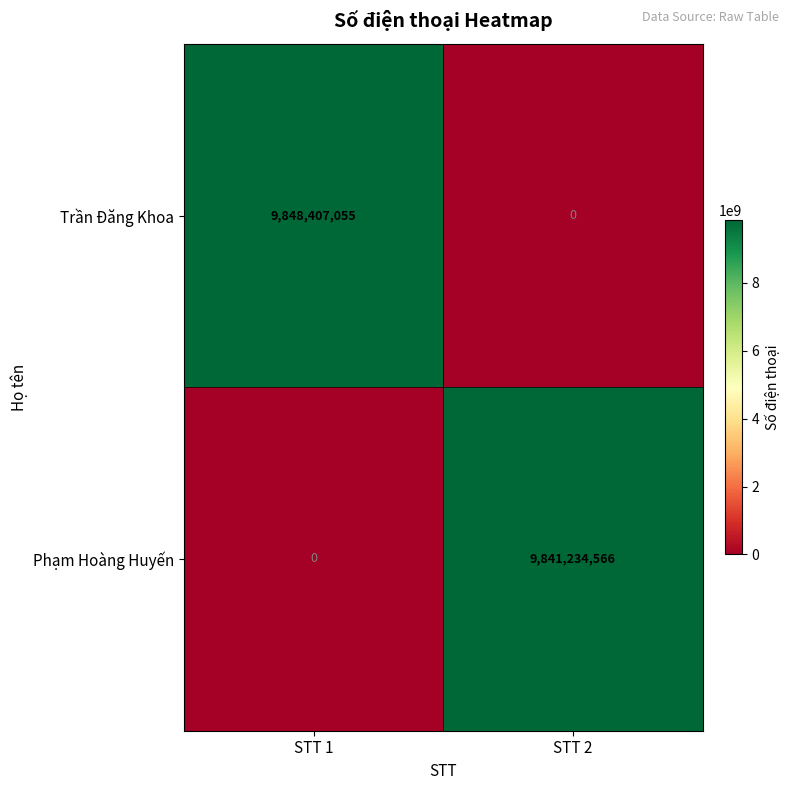

Reading left to right, extract all data points from this chart.

Trần Đăng Khoa: 9848407055	0
Phạm Hoàng Huyến: 0	9841234566